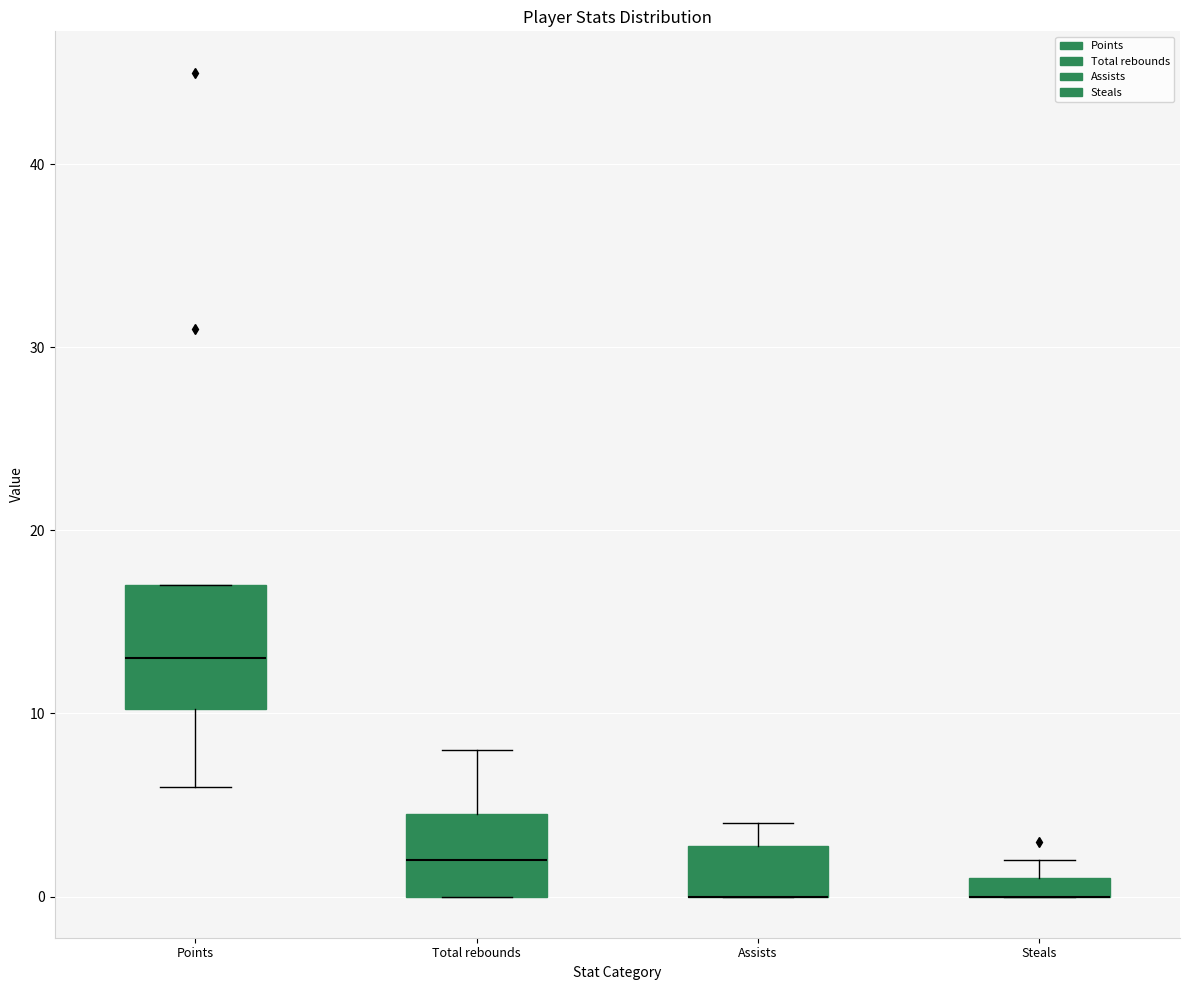

Comparing the boxes themselves (not the whiskers), which one is the tallest?

Points